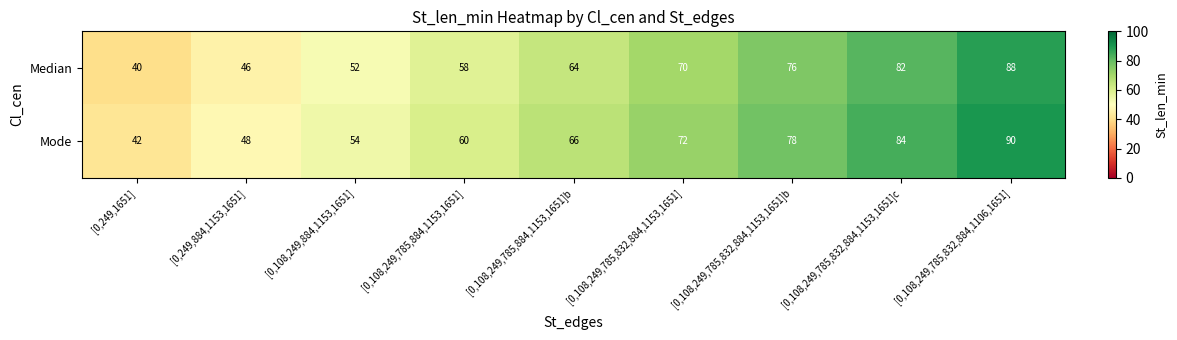

What is the approximate value of Median at [0,108,249,785,884,1153,1651], to the nearest 10?

60